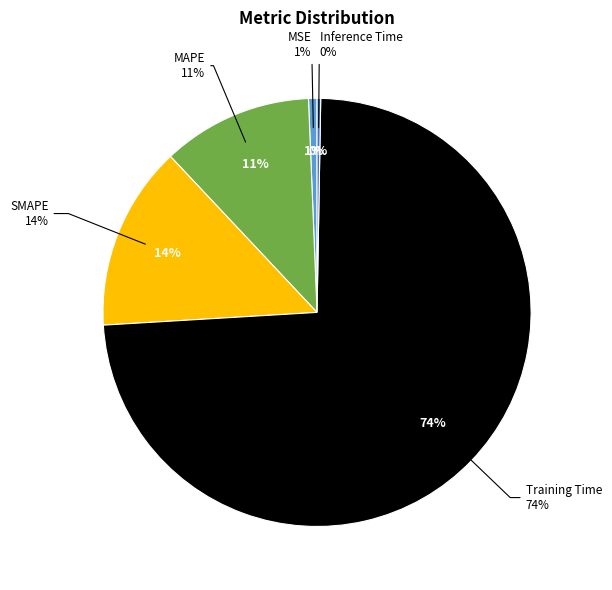

Which slice is the largest?

Training Time